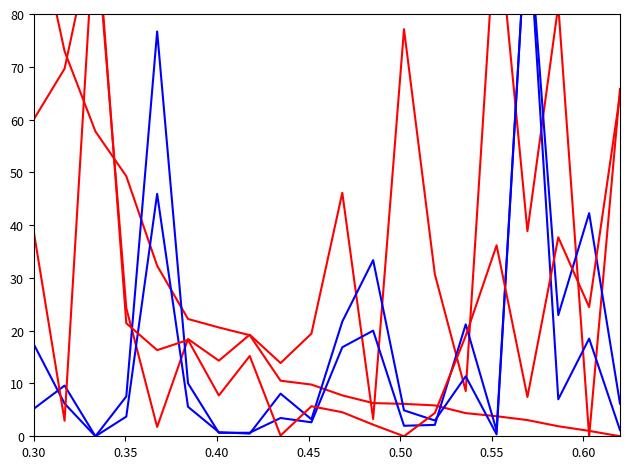

True or false: 매수총잔량 has more than 0 points higher than both neighbors.

True